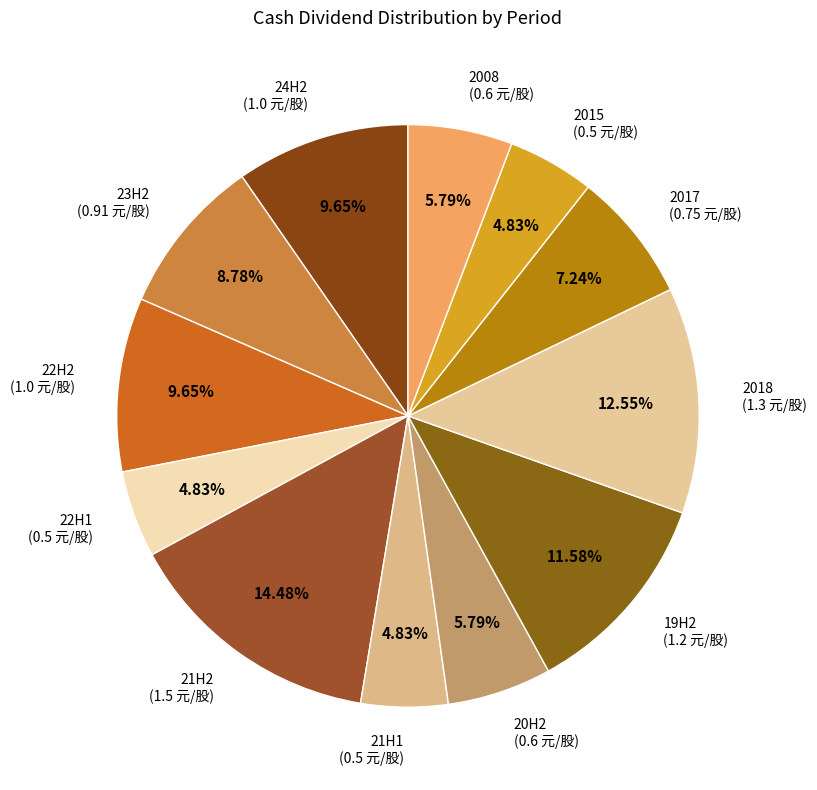

Is there a majority slice in this chart?

No